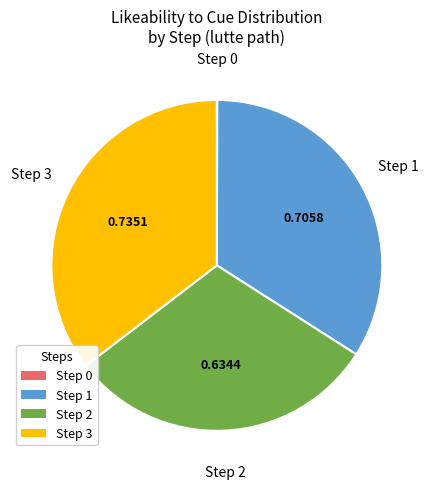

Between Step 1 and Step 3, which is larger?

Step 3